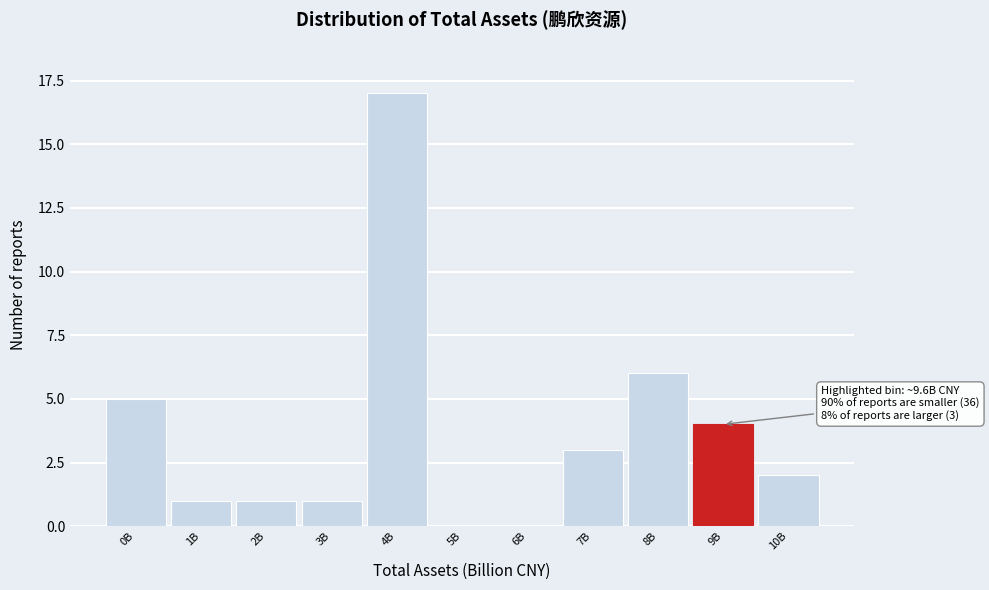

Reading right to left, list all the values displayed in this chart.

10B=2	9B=4	8B=6	7B=3	6B=0	5B=0	4B=17	3B=1	2B=1	1B=1	0B=5